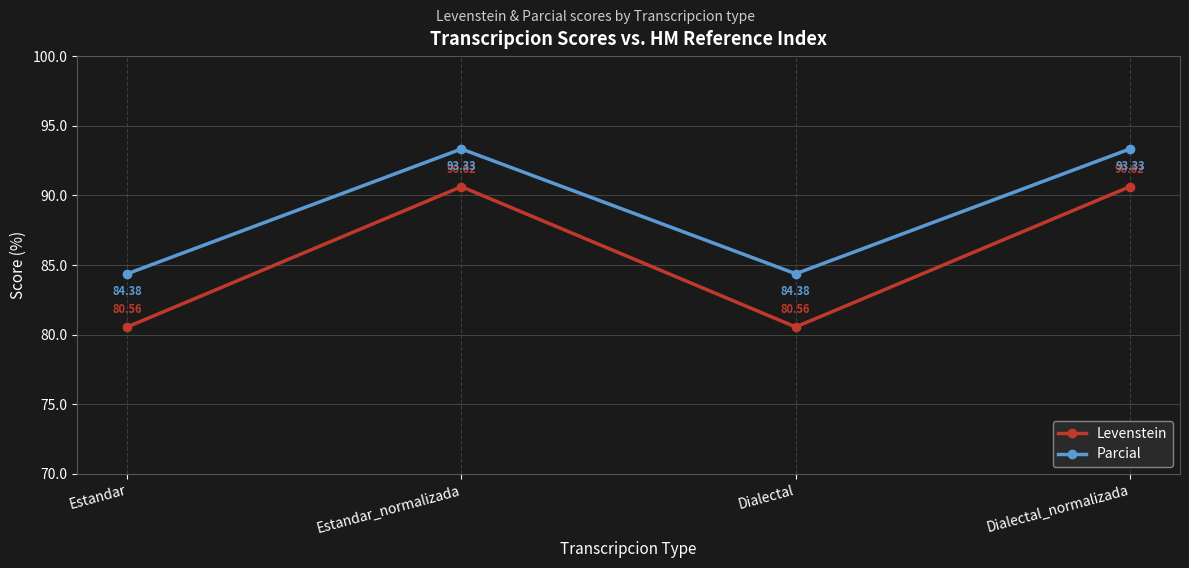

How many lines are shown in the chart?

2